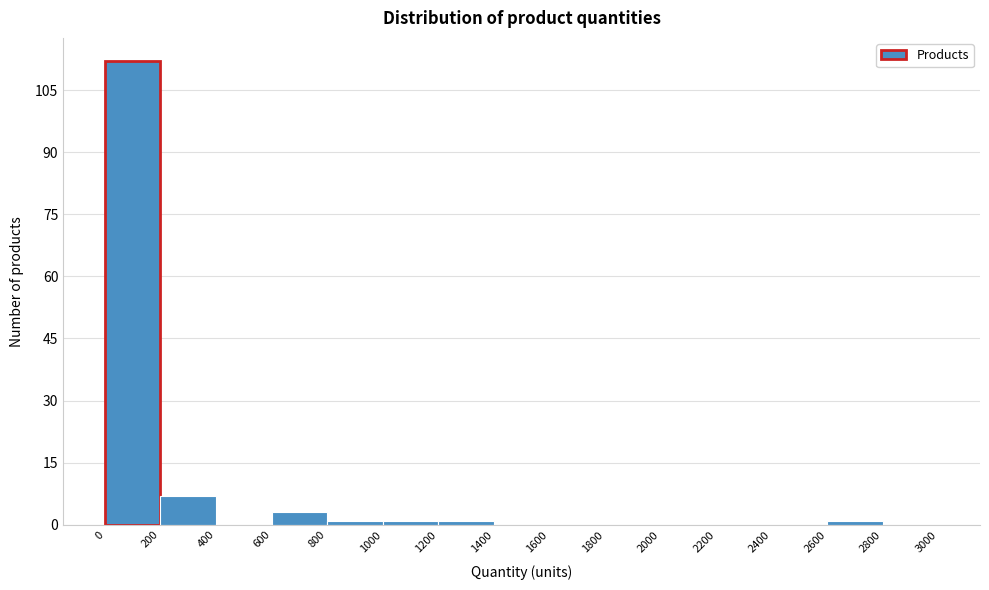

Which range on the x-axis has the tallest bar?

0 to 200